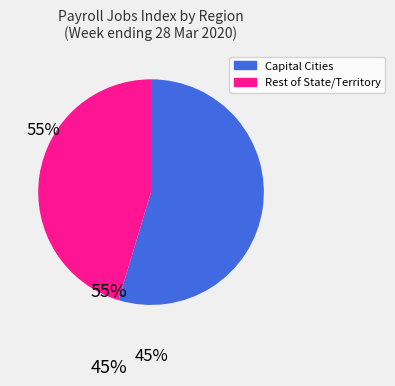

Count the number of slices in the pie.

2